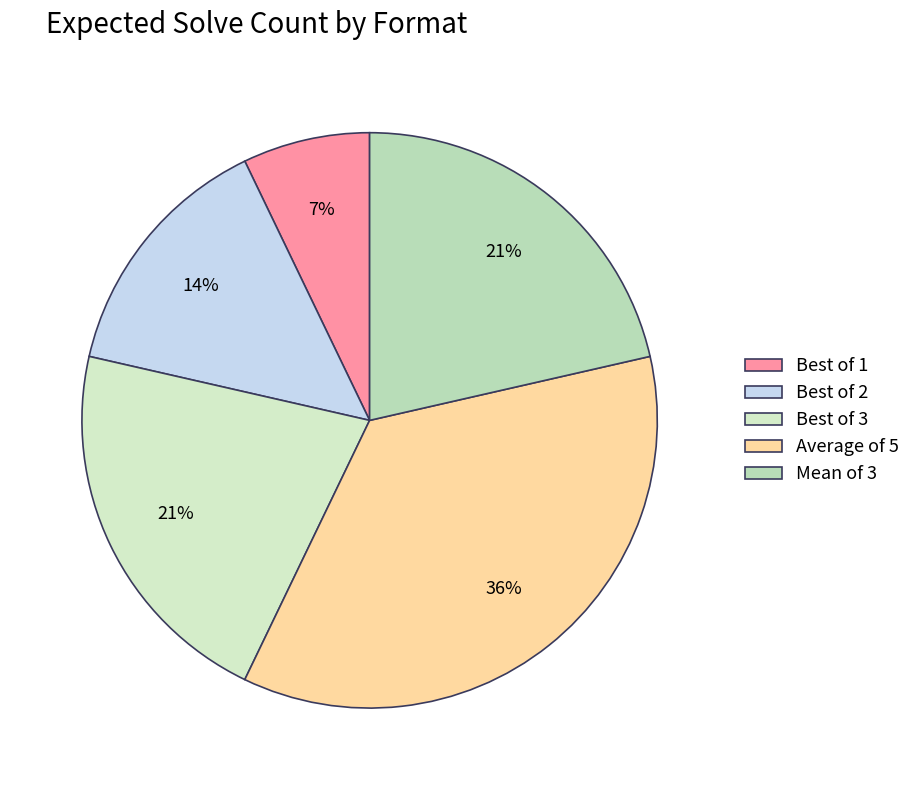

How many slices are in this pie chart?

5